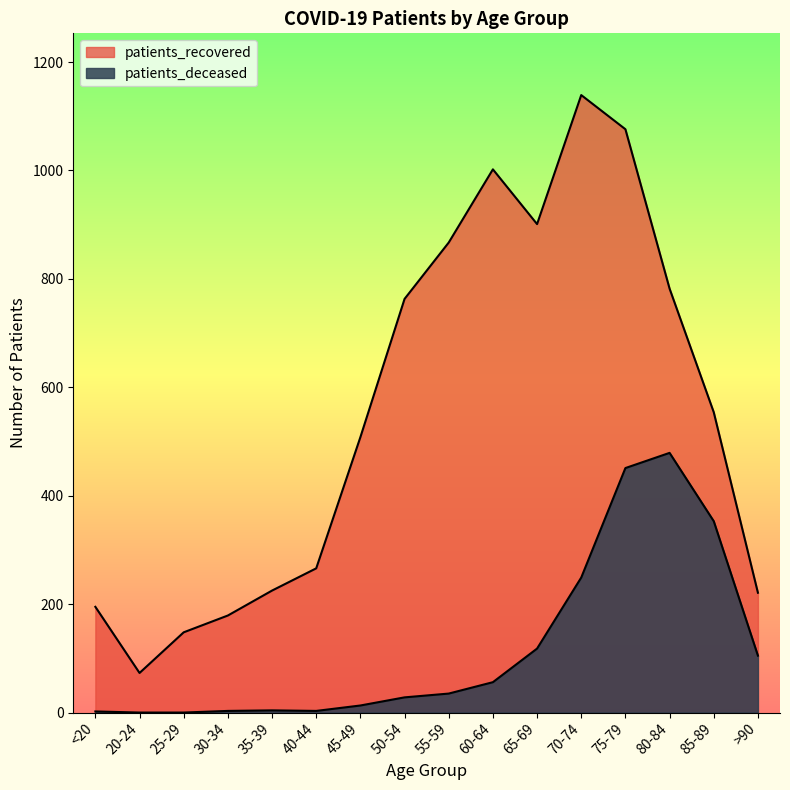

Which series changed the most between 55-59 and 85-89?

patients_deceased